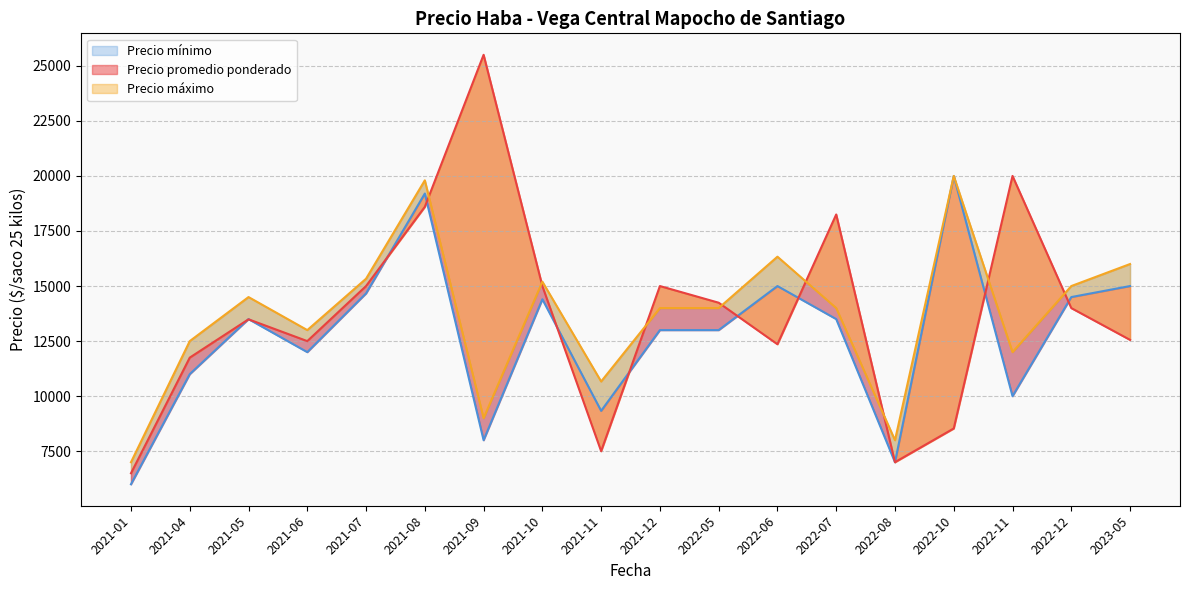

How many lines are shown in the chart?

3